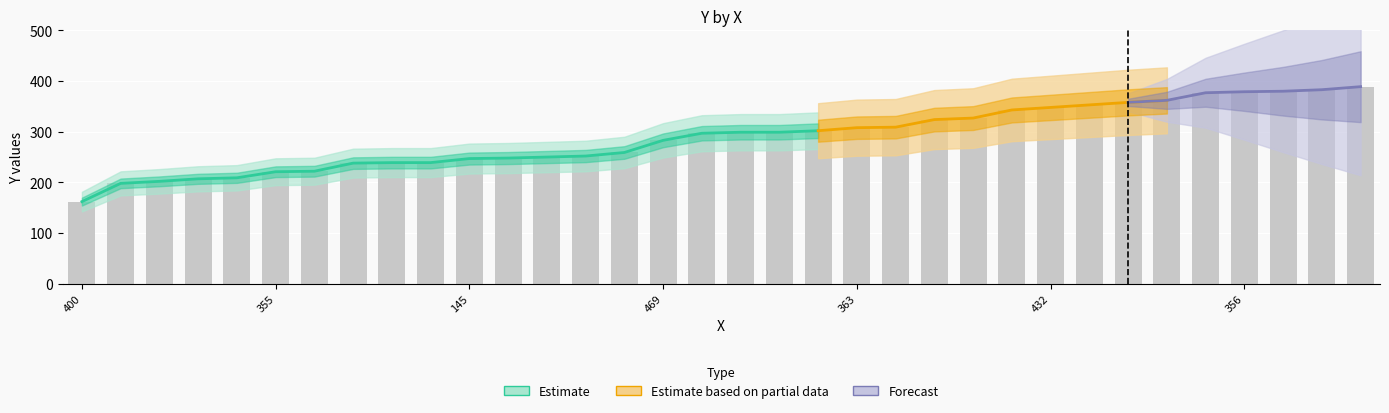

Reading right to left, transcribe all the data shown in this chart.

389	383	380	379	377	362	358	353	348	343	327	324	309	308	302	299	299	297	283	259	252	250	248	247	239	239	238	222	221	209	207	202	198	162